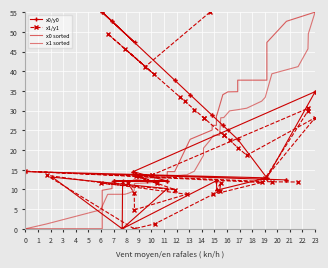

How many series are shown in this chart?

4